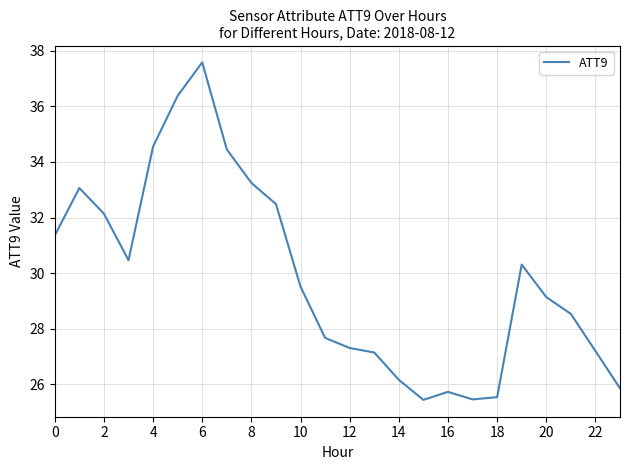

What is the difference between the maximum and minimum values?

12.1